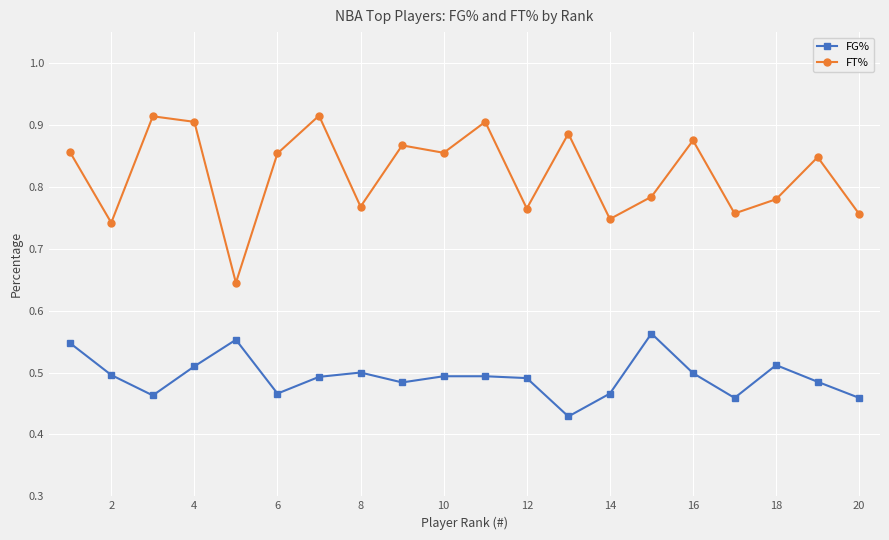

True or false: FT% and FG% intersect in this chart.

False